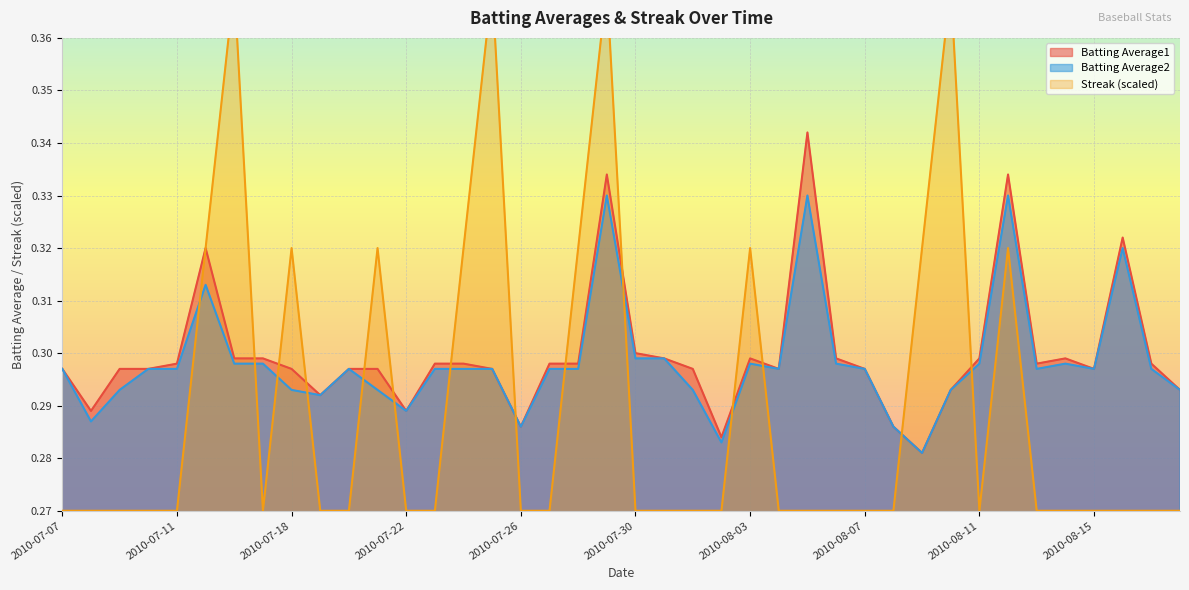

At 2010-08-05, list the series in order from largest to smallest.

Batting Average1, Batting Average2, Streak